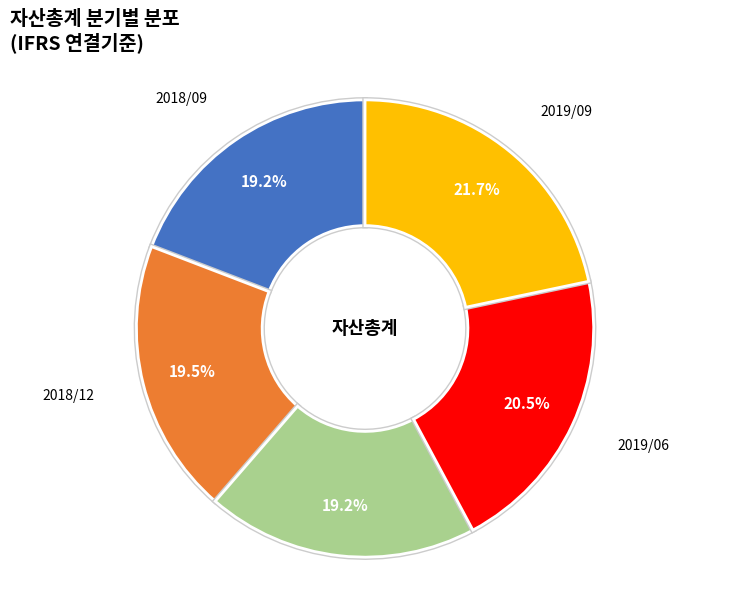

Does 2018/12 account for over 50% of the chart?

No